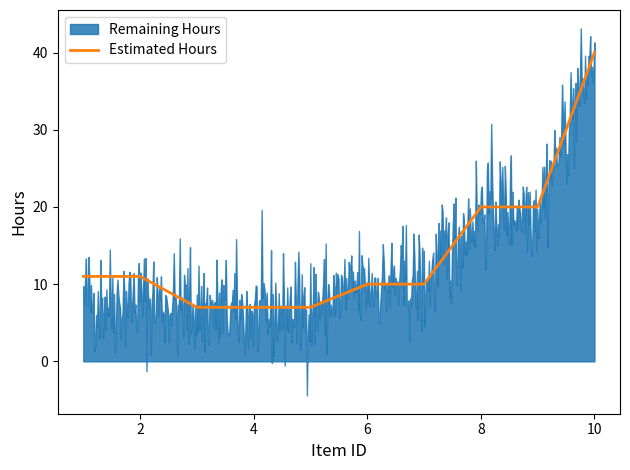

What is the lowest value of the Estimated Hours series?

7.0